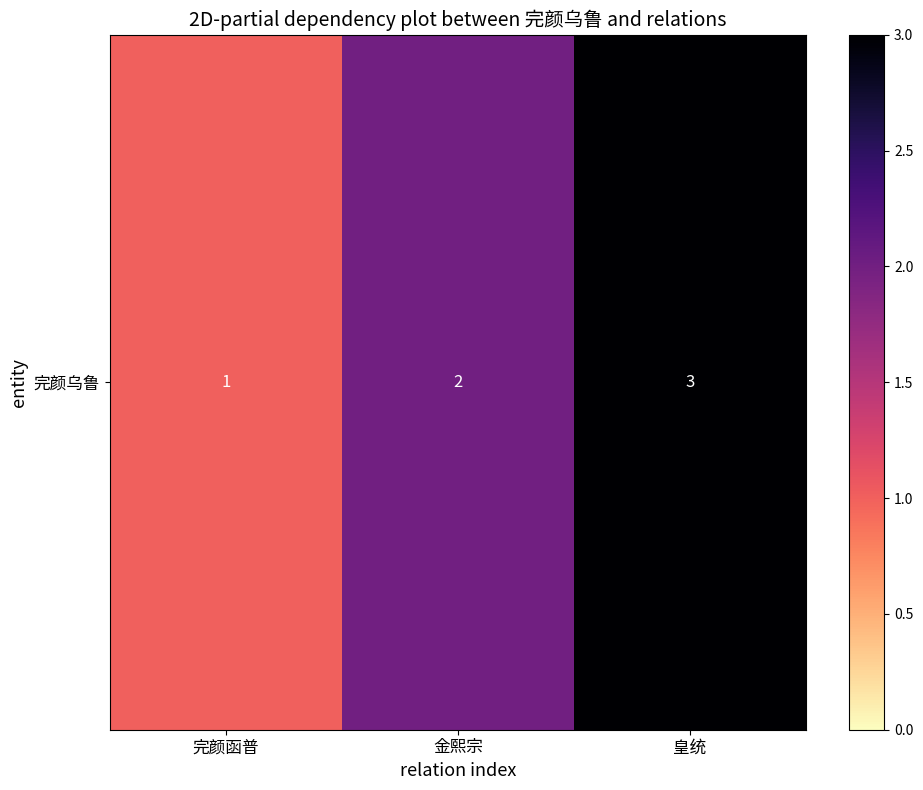

True or false: the data shows 1 at 完颜函普.

False